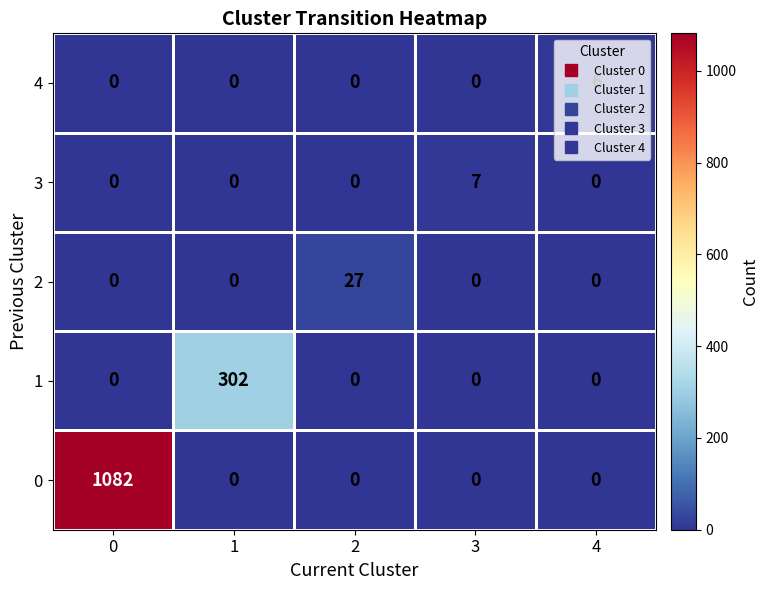

Between 0 and 1, which series saw the biggest shift?

0